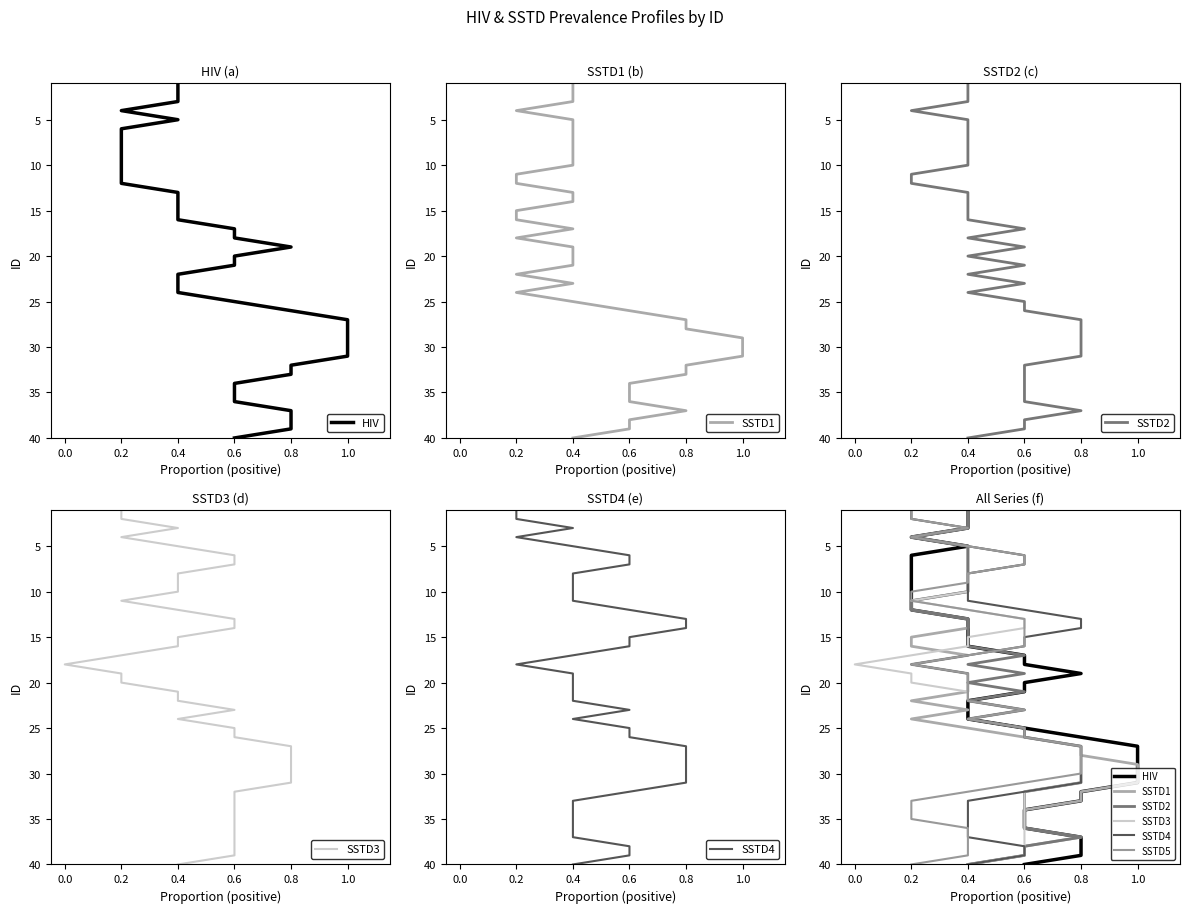

The SSTD2 series shows 14 at 0.6. True or false?

False